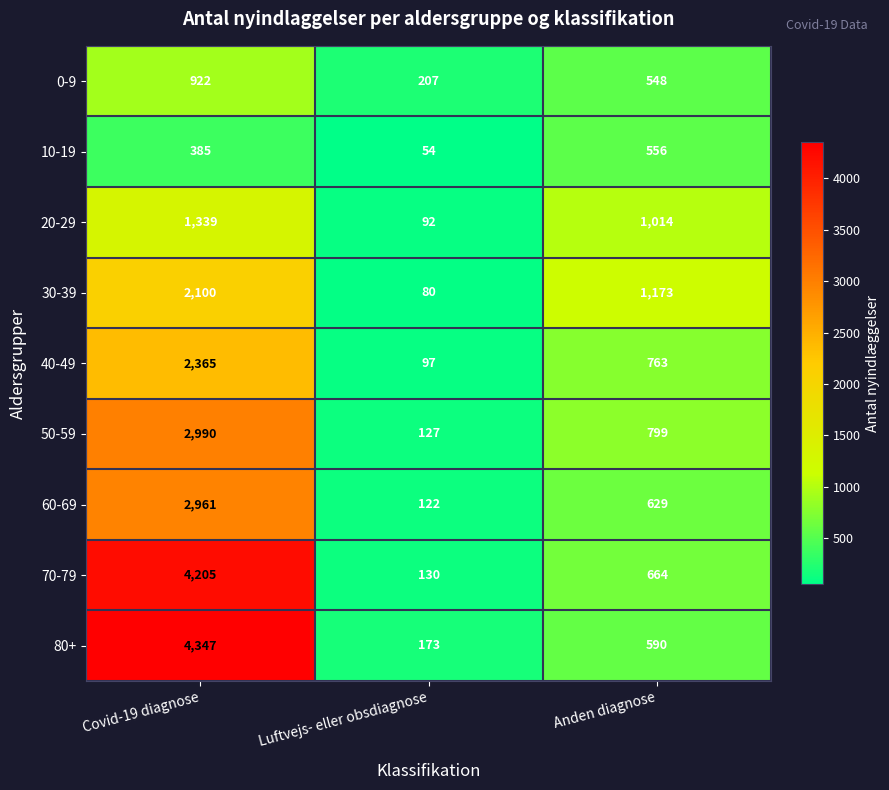

Which series has the largest total across all categories?

80+